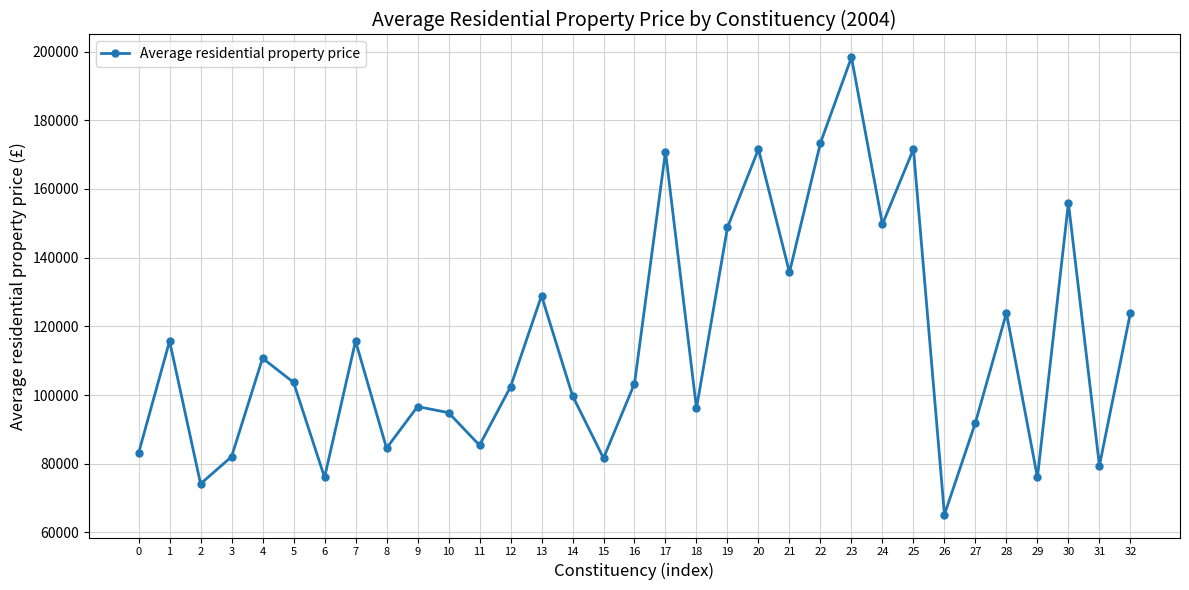

How many data points does each series have?

33